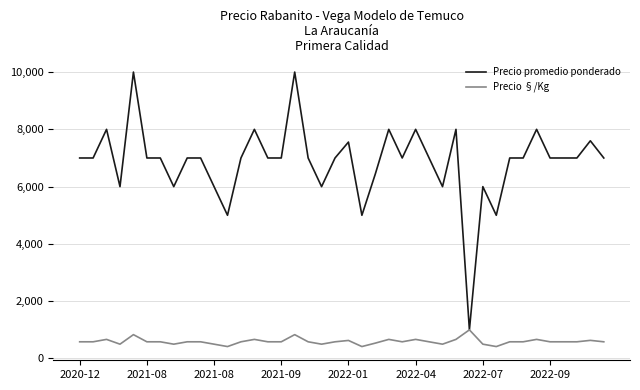

Count the number of categories in the chart.

40